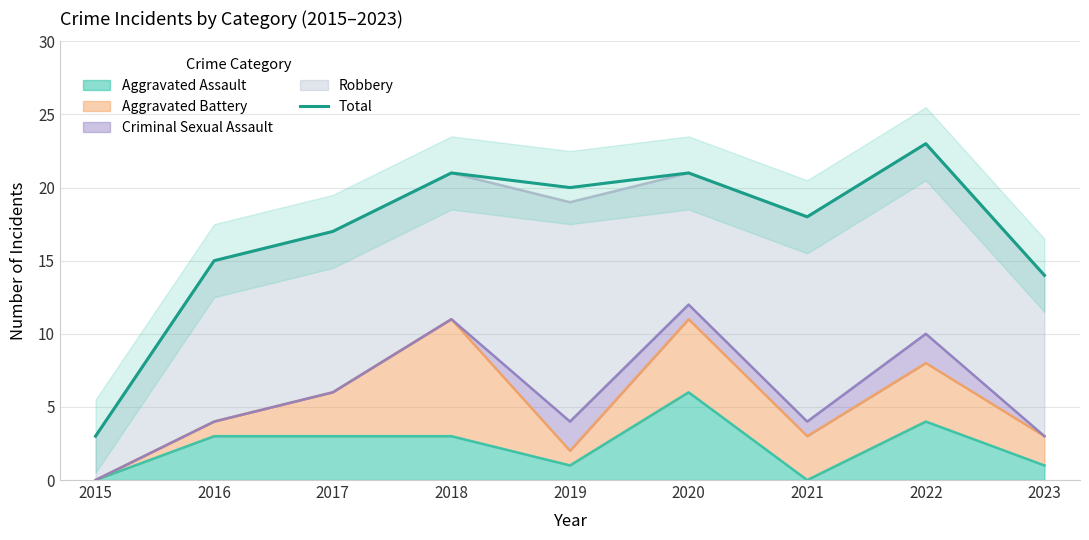

What is the change in value from 2016 to 2017?

+2